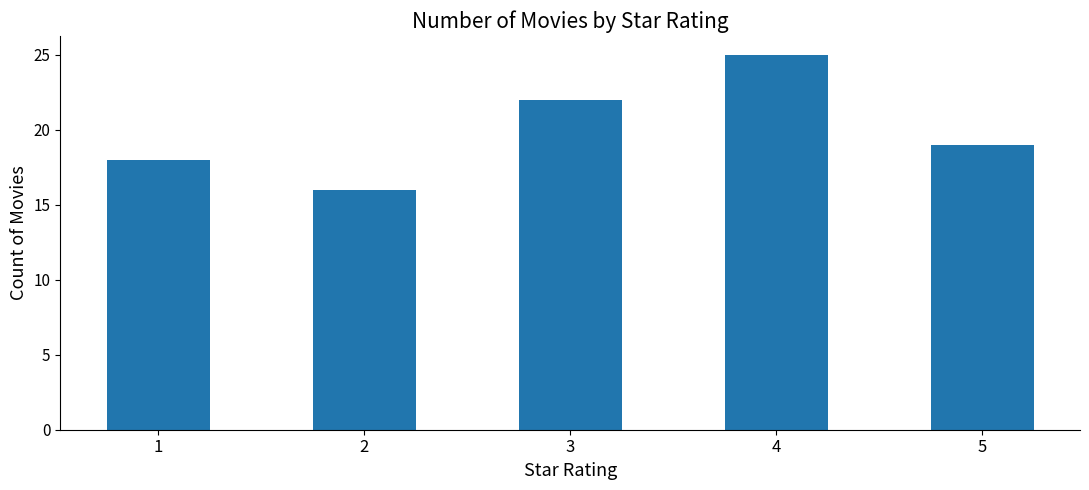

What is the maximum value shown in the chart?

25